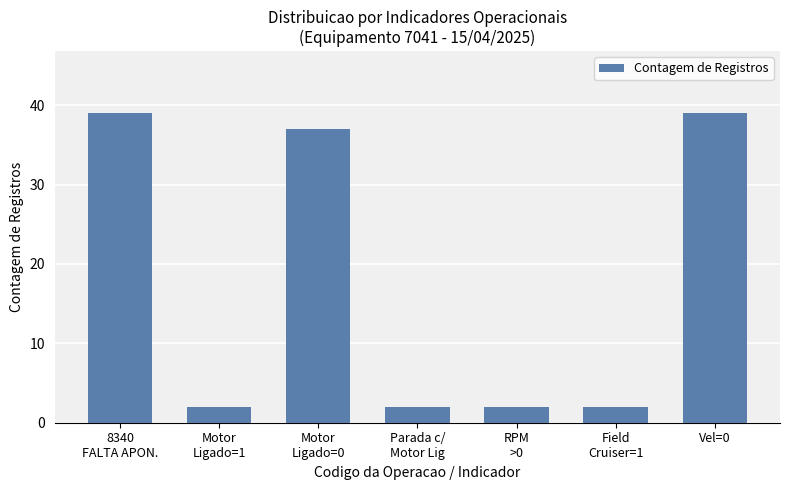

What is the change in value from 8340
FALTA APON. to Motor
Ligado=0?

-2